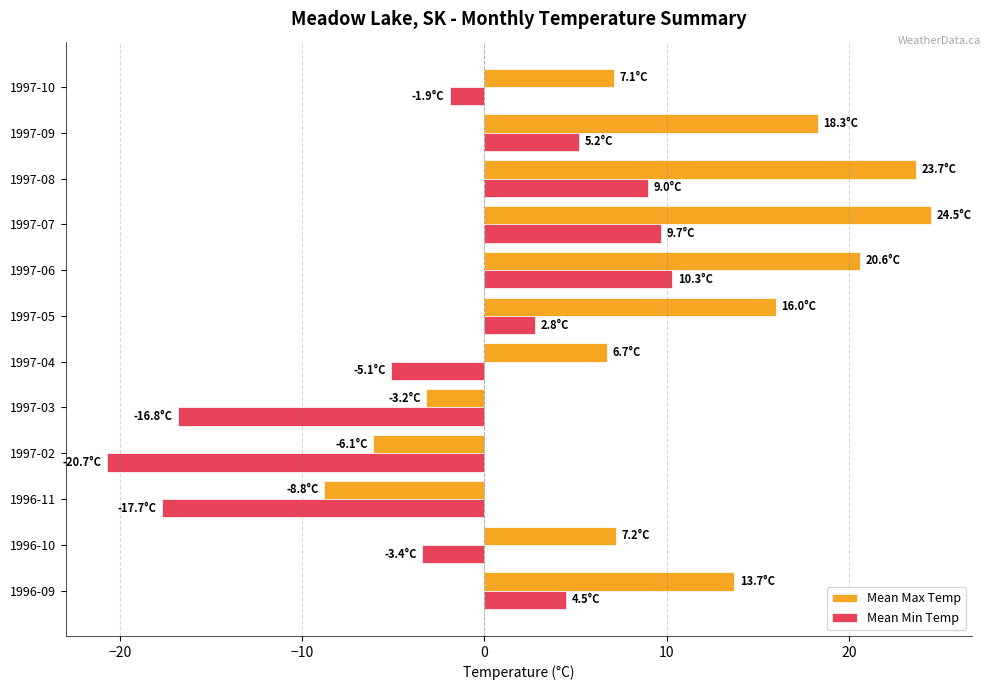

How many data points in Mean Min Temp are less than 2?

6